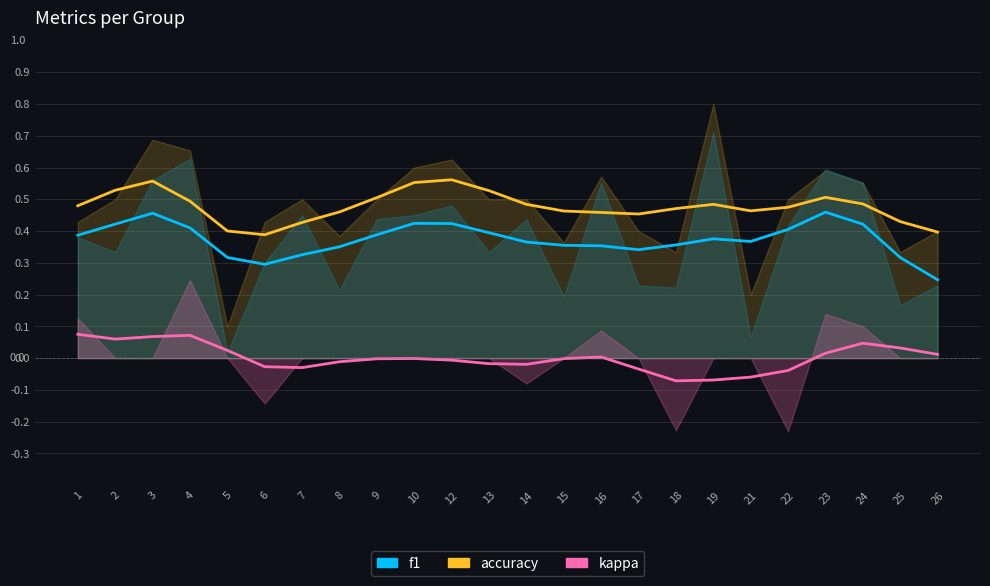

True or false: f1 has a value of 0.1 at 1.

False